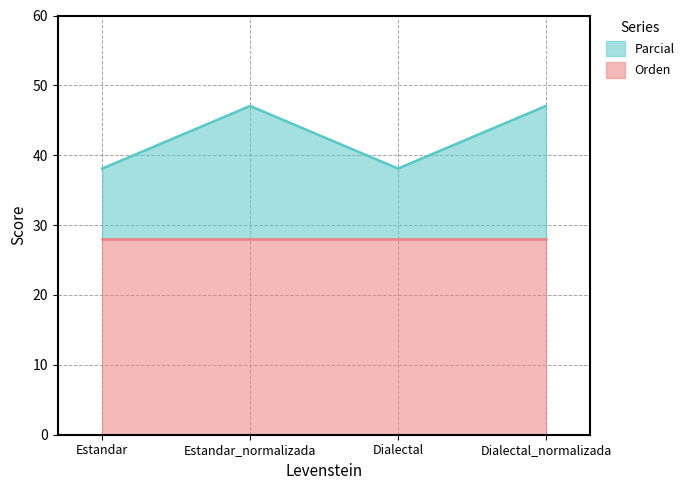

What is the value of the 4th point from the left?

47.1